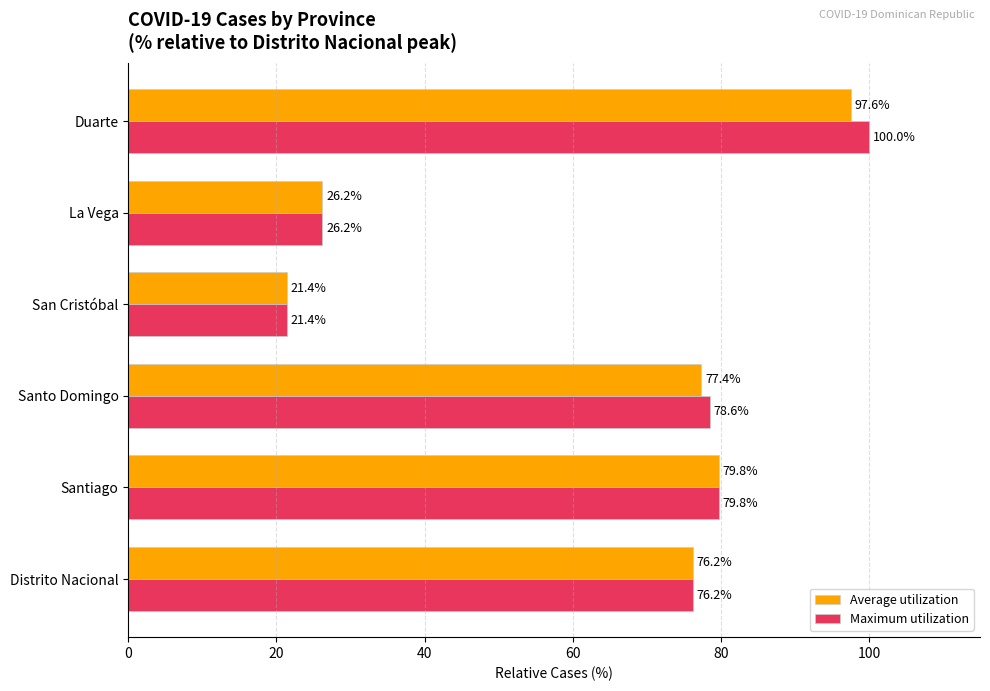

Where is Maximum utilization nearest to the value 60?

Distrito Nacional